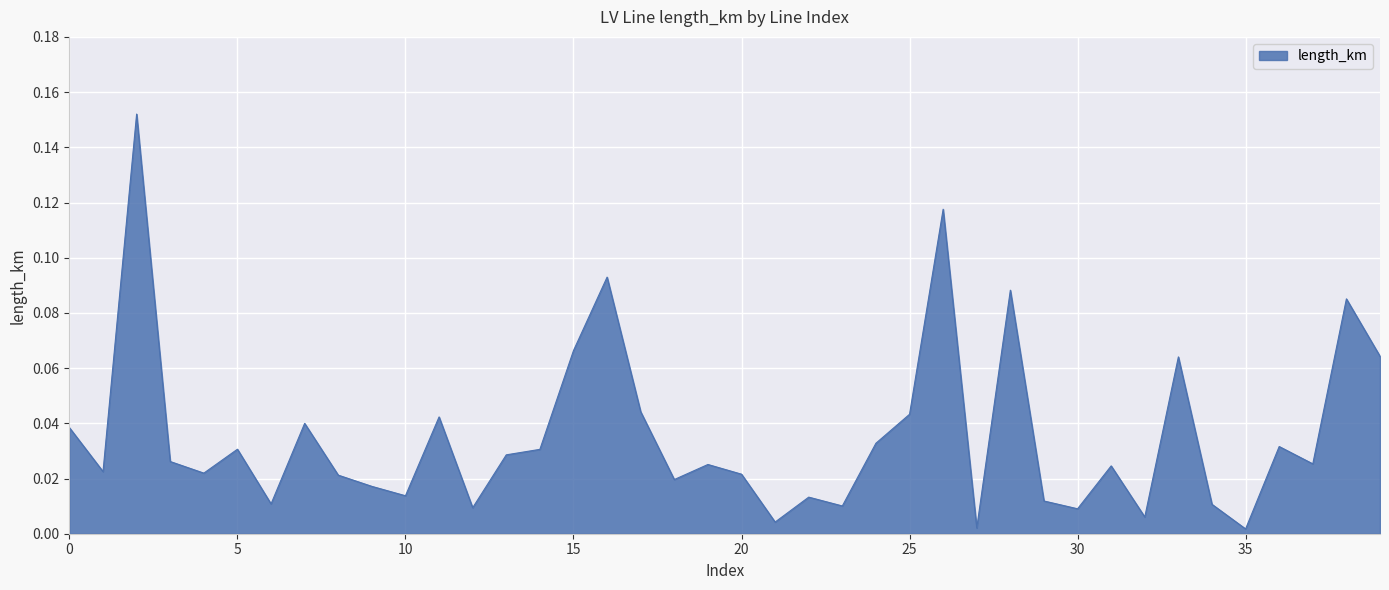

List the labels in order of value, smallest first.

35, 27, 21, 32, 30, 12, 23, 34, 6, 29, 22, 10, 9, 18, 8, 20, 4, 1, 31, 19, 37, 3, 13, 14, 5, 36, 24, 0, 7, 11, 25, 17, 33, 39, 15, 38, 28, 16, 26, 2